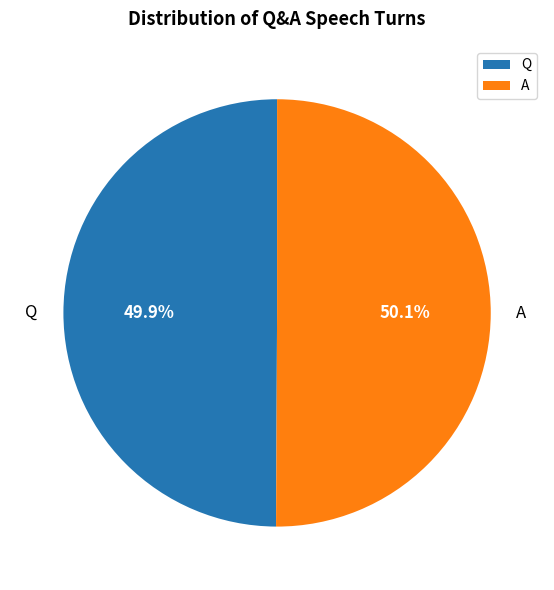

To the nearest percent, what is the combined percentage of A and Q?

100%